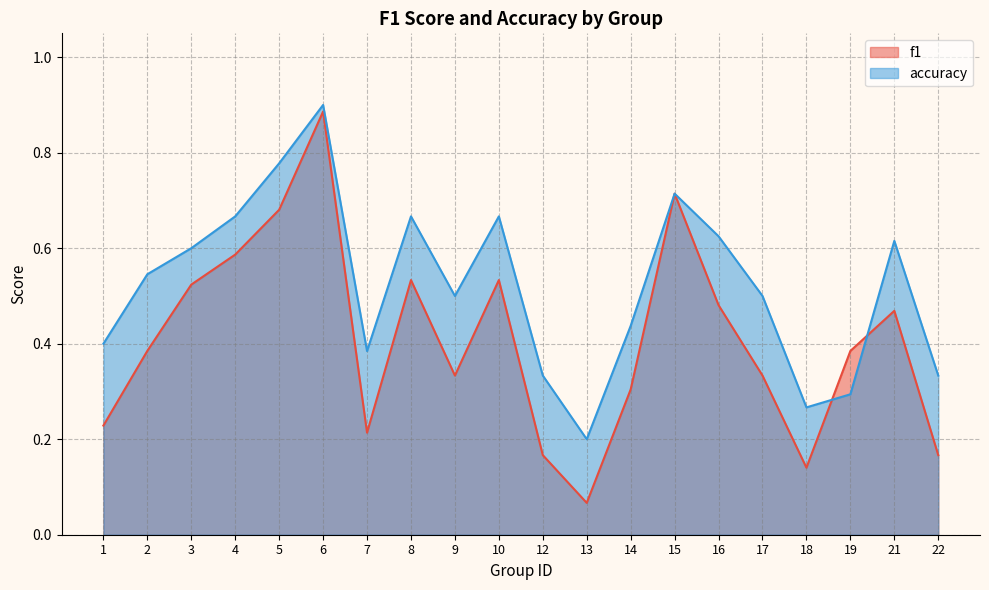

What is the smallest value displayed?

0.1